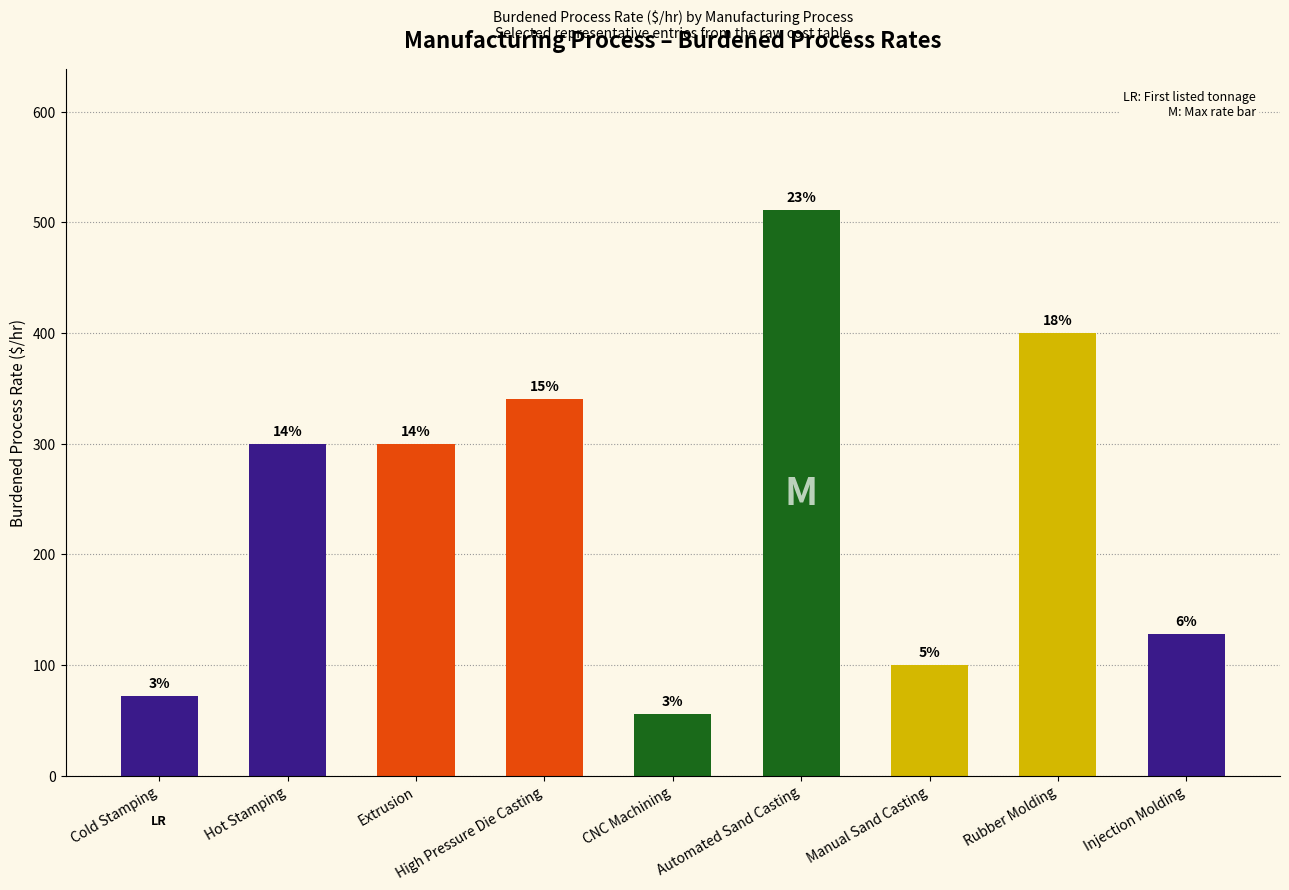

The chart shows a value of 511.0 at Automated Sand Casting. True or false?

True